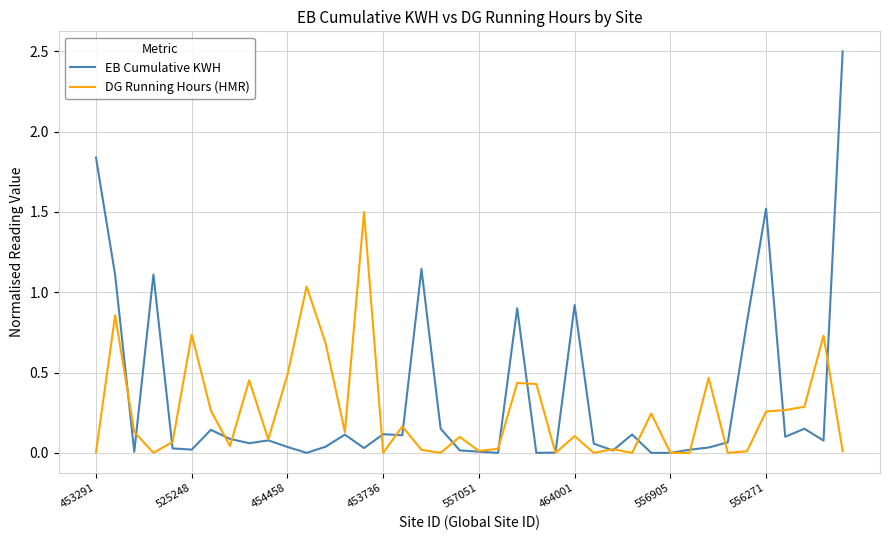

In DG Running Hours (HMR), how many points are higher than both neighbors (excluding endpoints)?

13